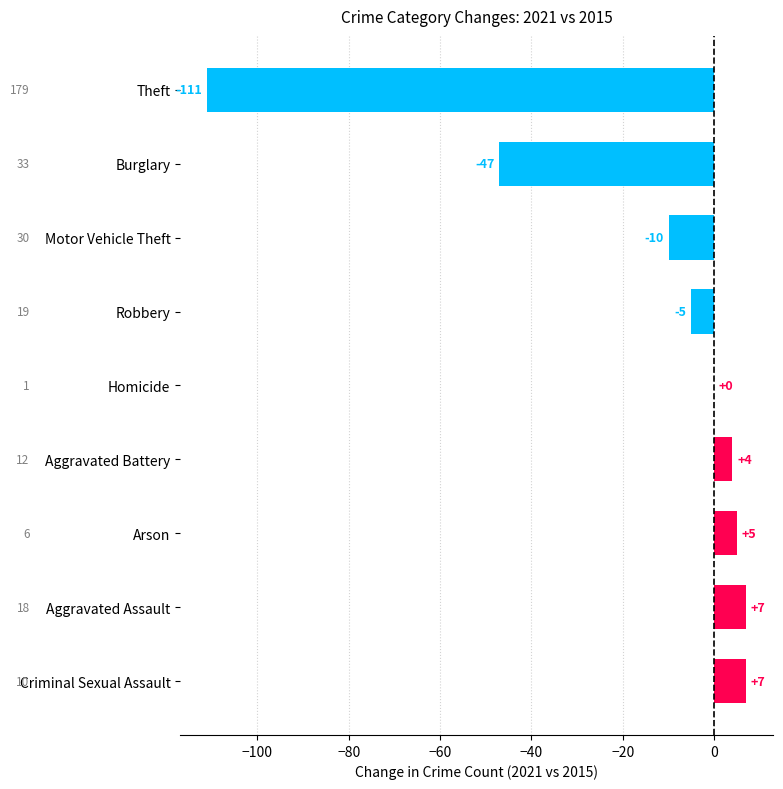

What is the change in value from Motor Vehicle Theft to Theft?

-101